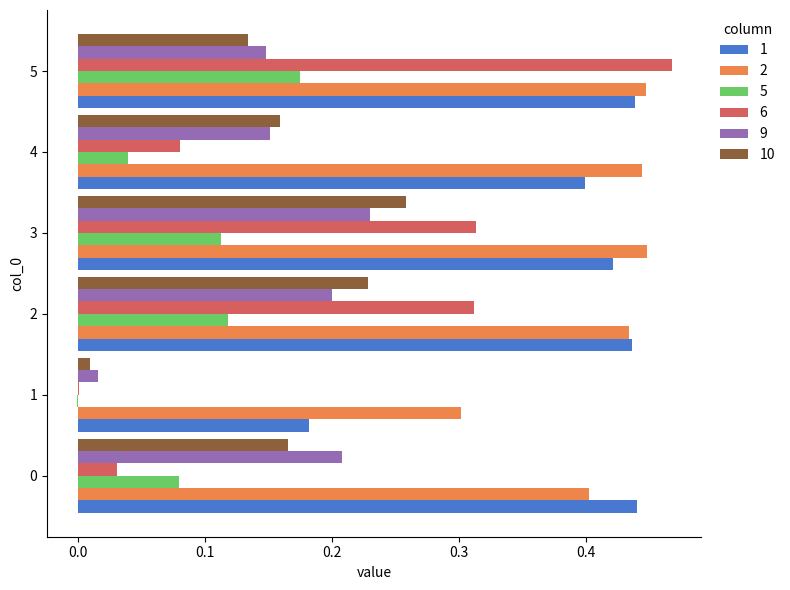

How many values in 5 are above zero?

5